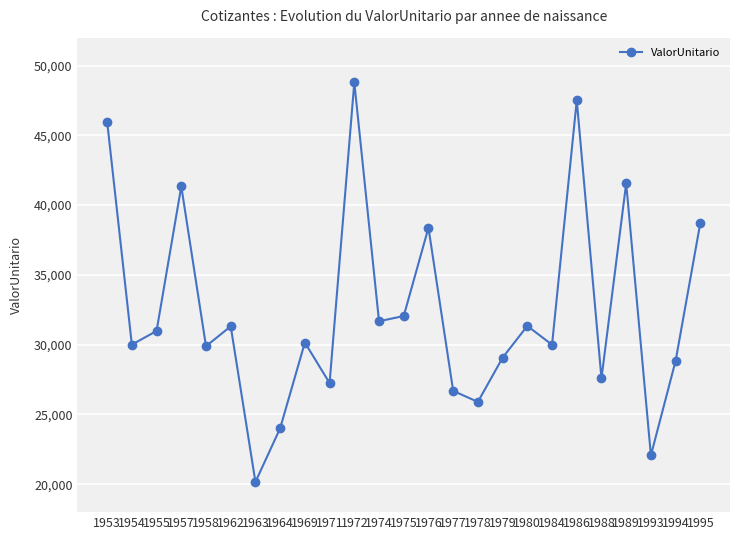

How many lines are shown in the chart?

1